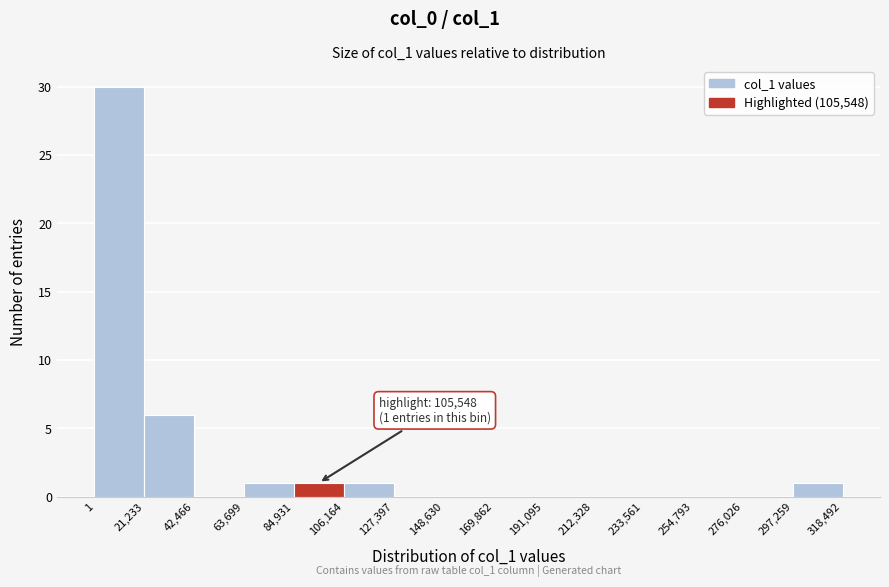

Which range on the x-axis has the tallest bar?

1 to 21,233